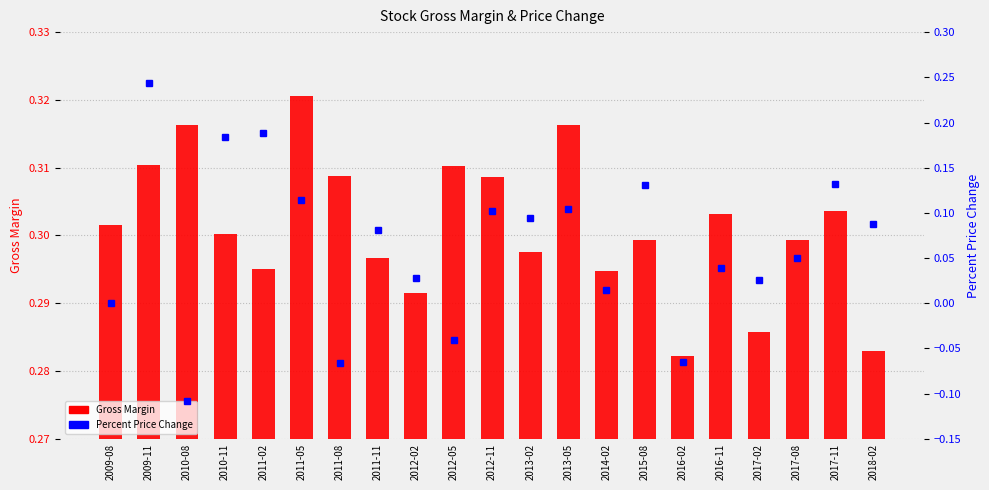

Are the bars grouped side by side (vs. stacked)?

Yes